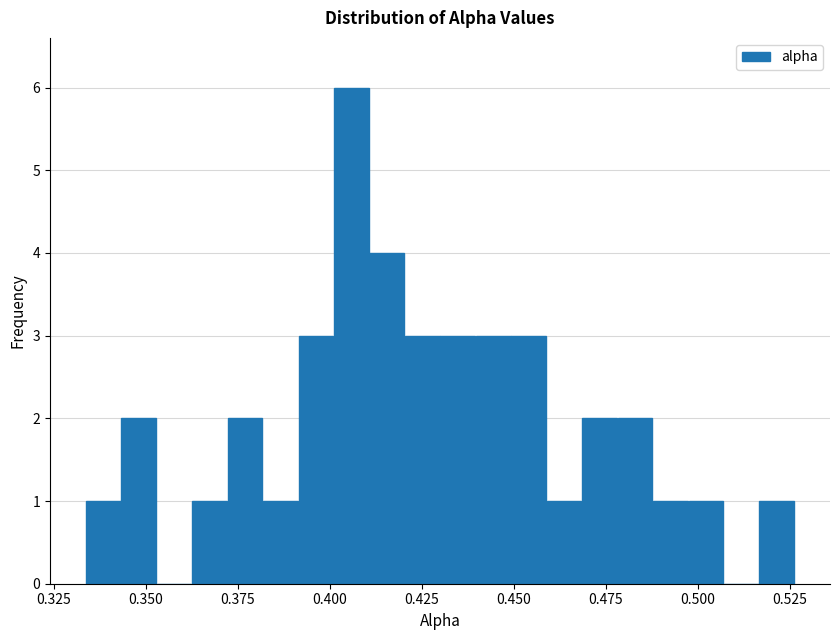

Read against the x-axis, roughly where is the centre of the tallest bar?

0.405